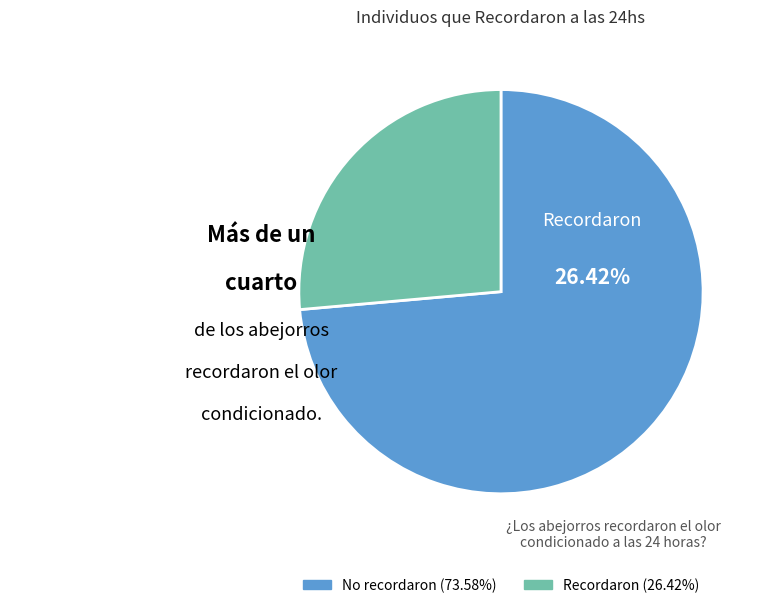

Count the number of slices in the pie.

2